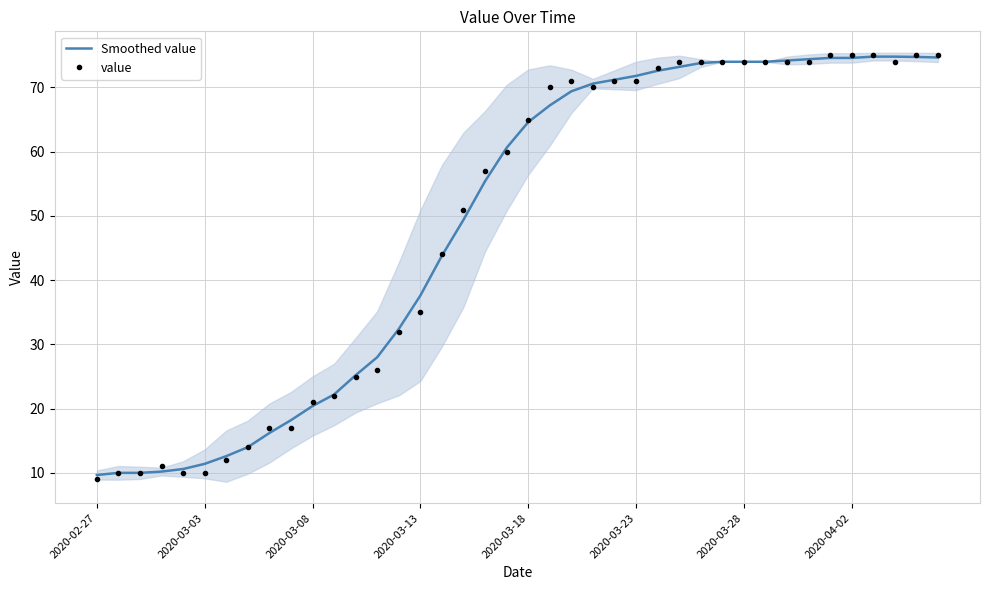

What is the total value across all series at 16?

87.8